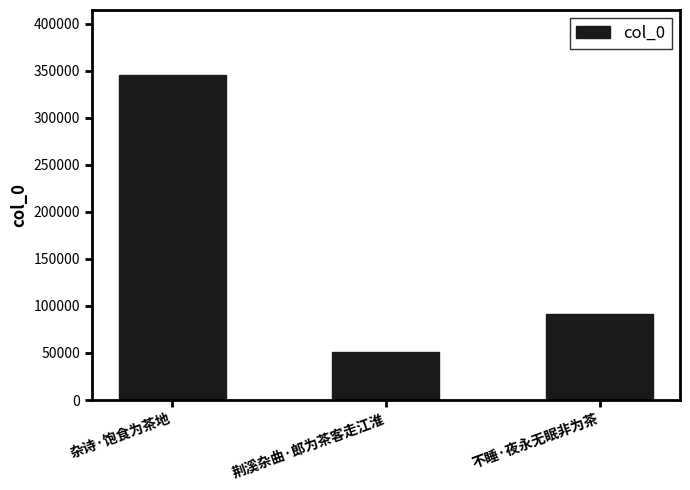

Reading left to right, extract all data points from this chart.

345400	51485	91654